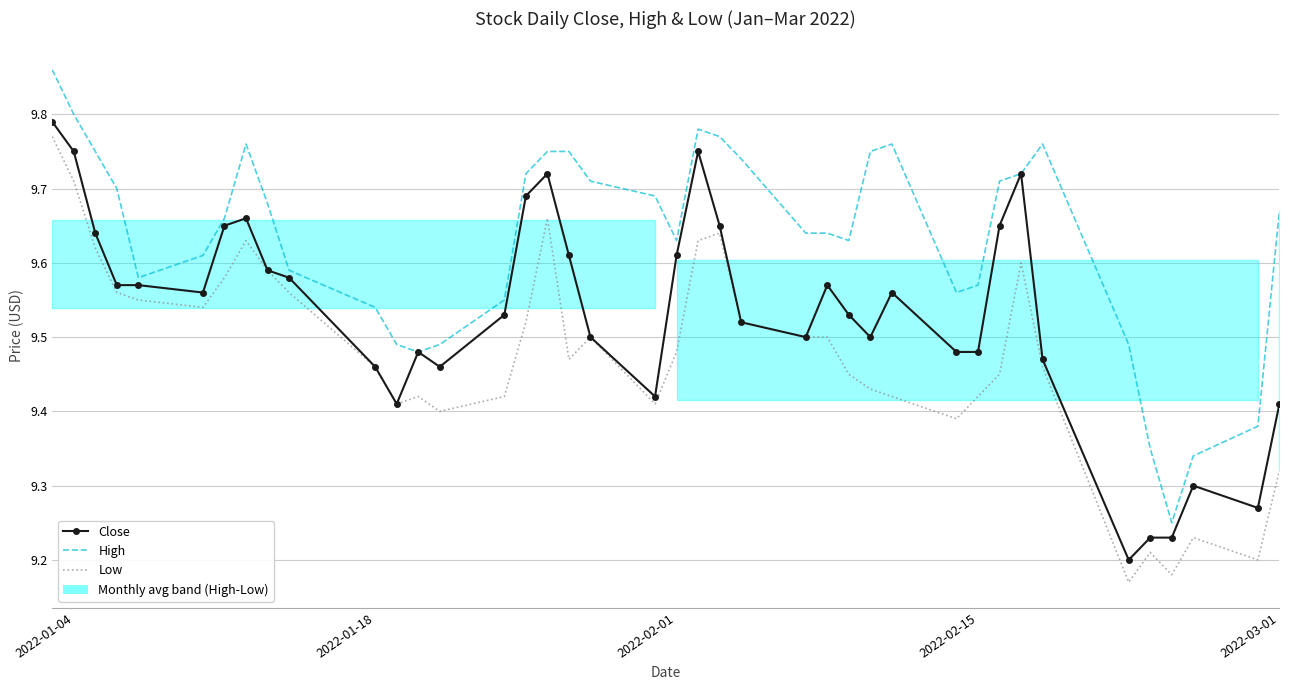

What is the difference between the maximum and minimum values in the High series?

0.6